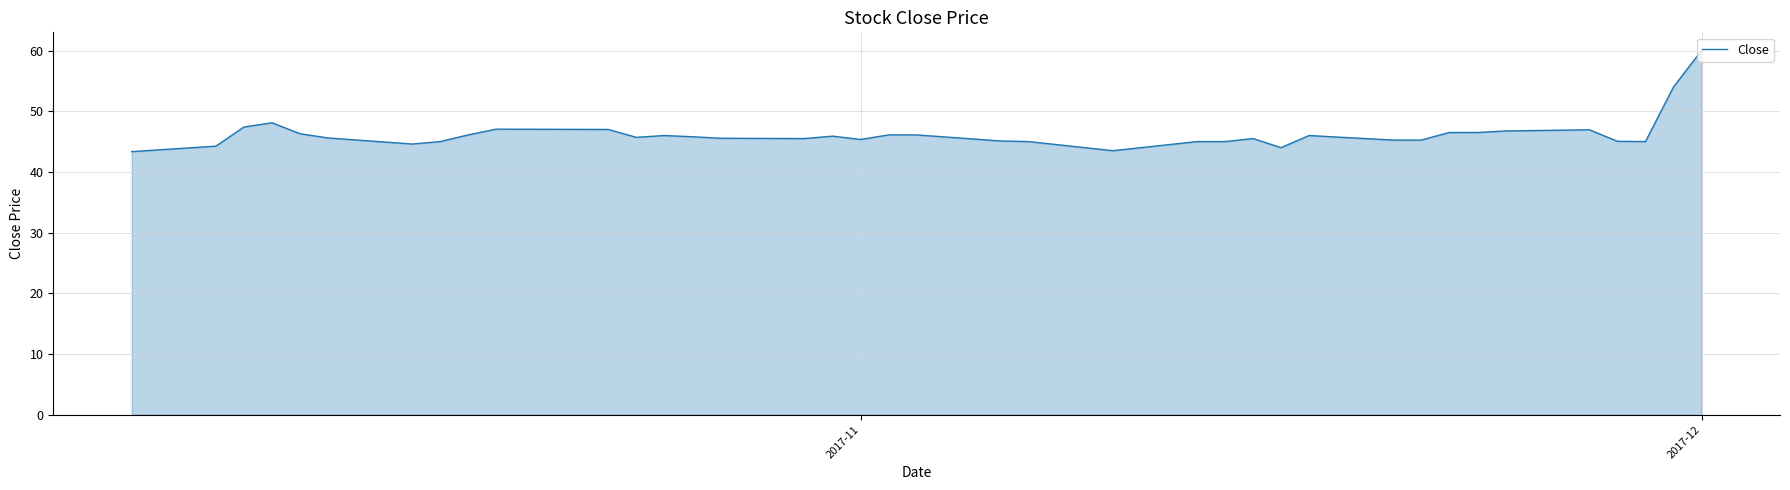

What is the average value?

46.1